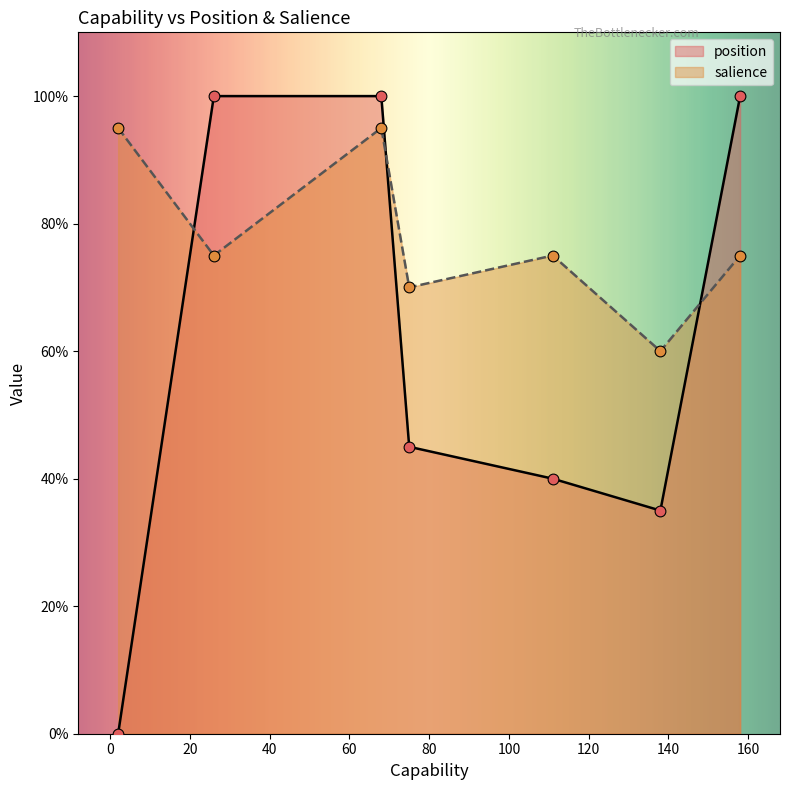

What are all the series names shown in the legend?

position, salience